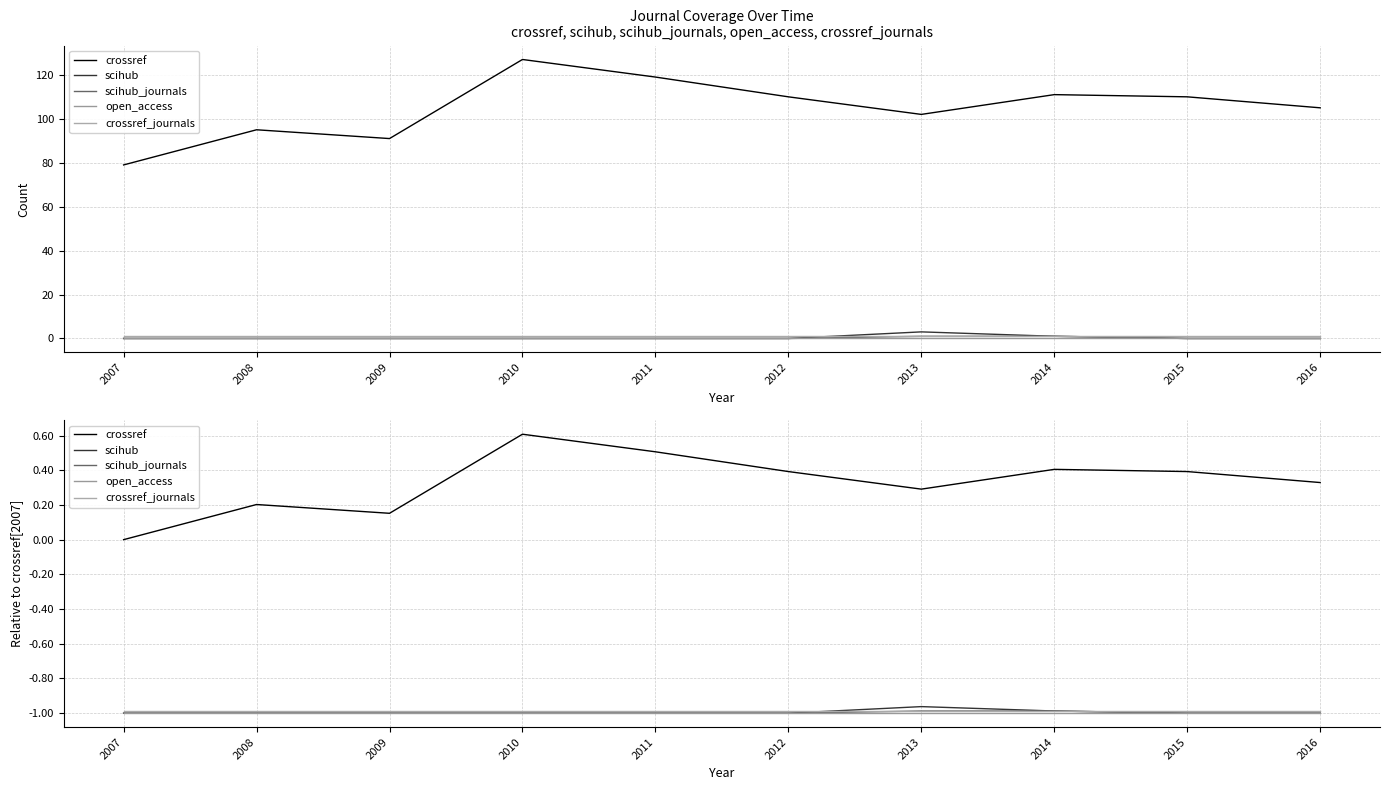

True or false: crossref has more than 0 points higher than both neighbors.

True